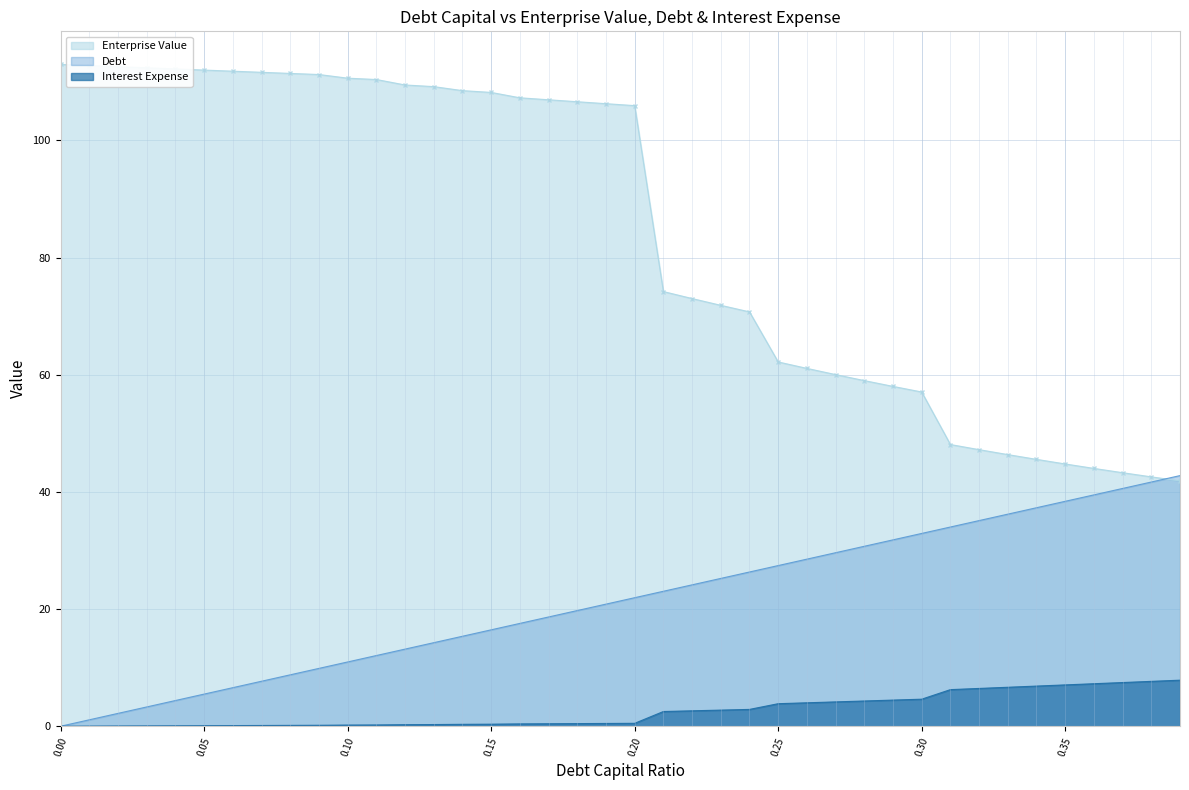

List the labels in order of debt_capital value, largest first.

0.39, 0.38, 0.37, 0.36, 0.35, 0.34, 0.33, 0.32, 0.31, 0.3, 0.29, 0.28, 0.27, 0.26, 0.25, 0.24, 0.23, 0.22, 0.21, 0.2, 0.19, 0.18, 0.17, 0.16, 0.15, 0.14, 0.13, 0.12, 0.11, 0.1, 0.09, 0.08, 0.07, 0.06, 0.05, 0.04, 0.03, 0.02, 0.01, 0.0